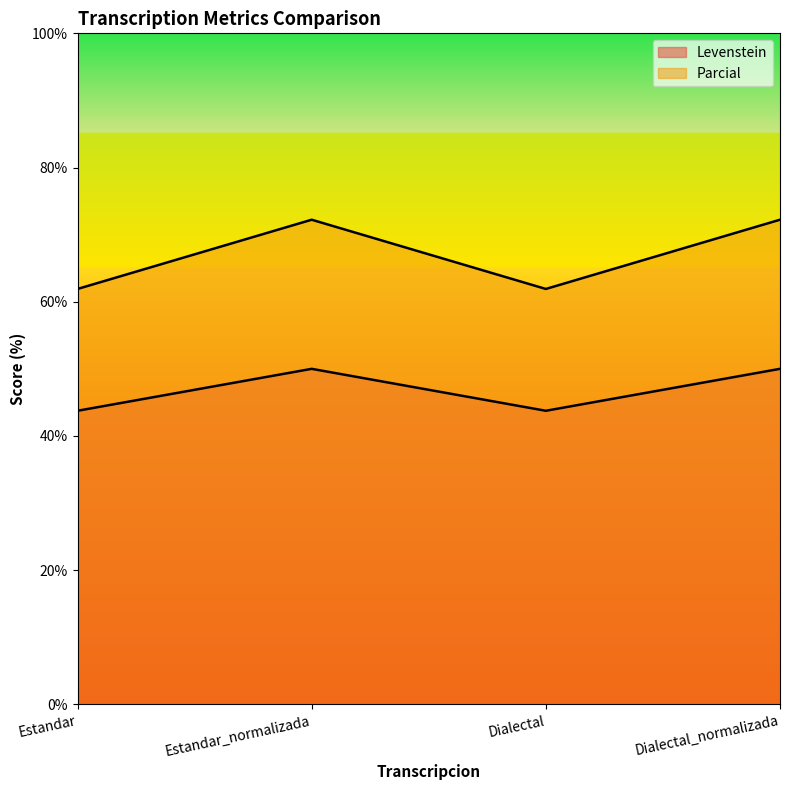

What is the minimum value for Levenstein?

43.8